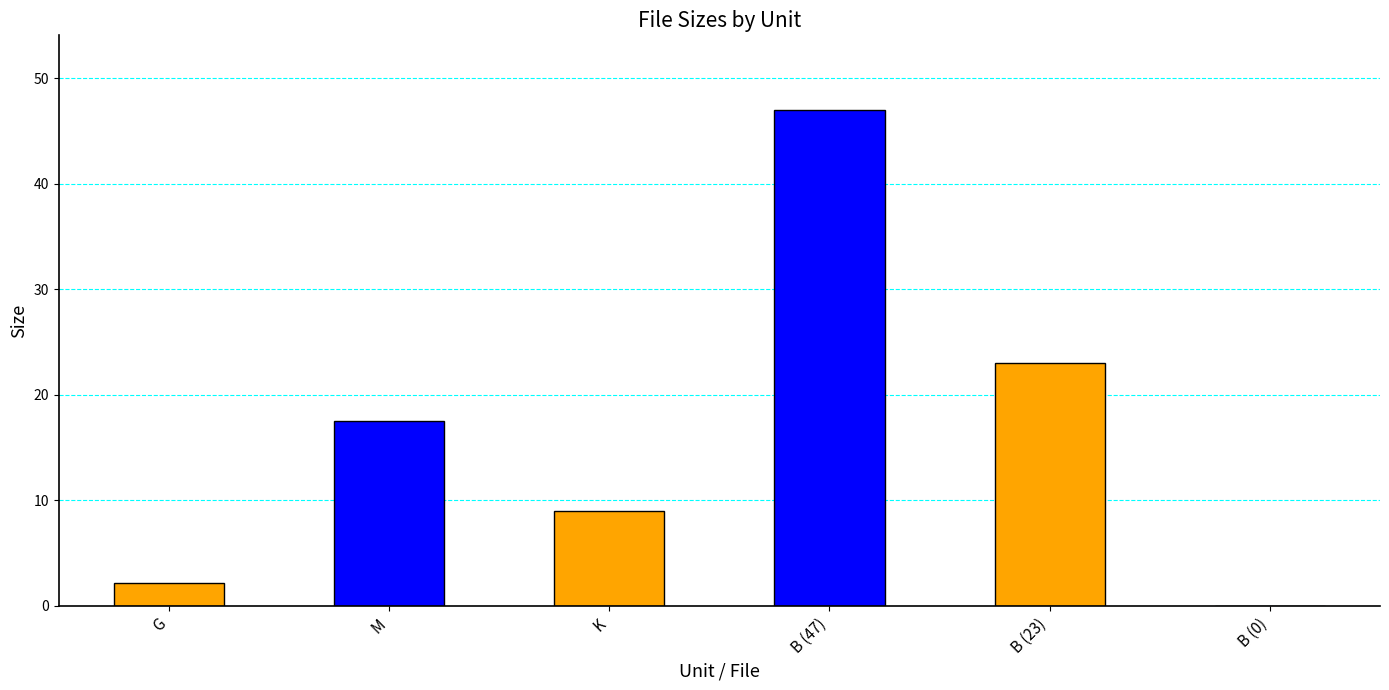

Which has a higher value, G or M?

M